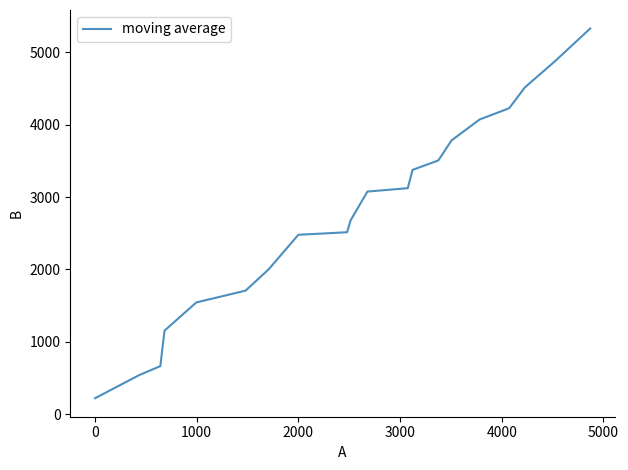

What is the difference between the maximum and minimum values?

5110